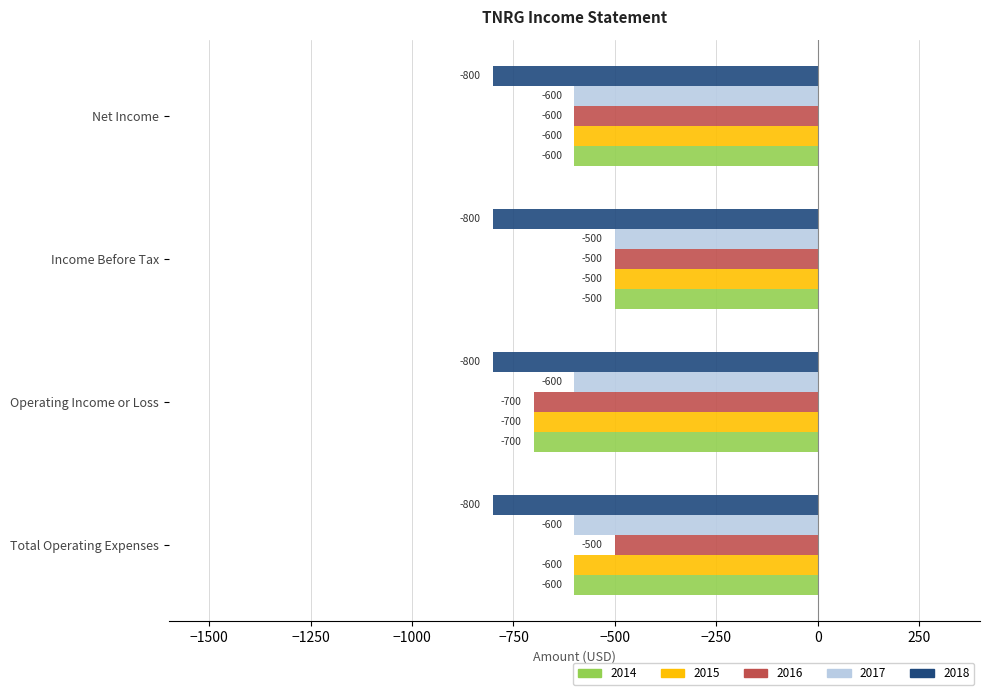

What is the total value across all series at Total Operating Expenses?

-3100